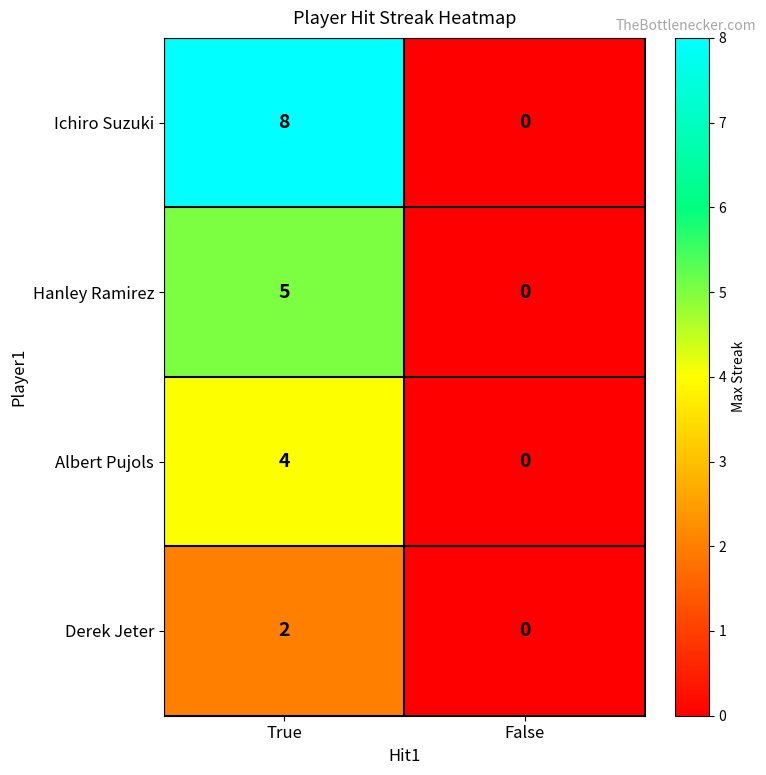

How many categories are shown in the chart?

2